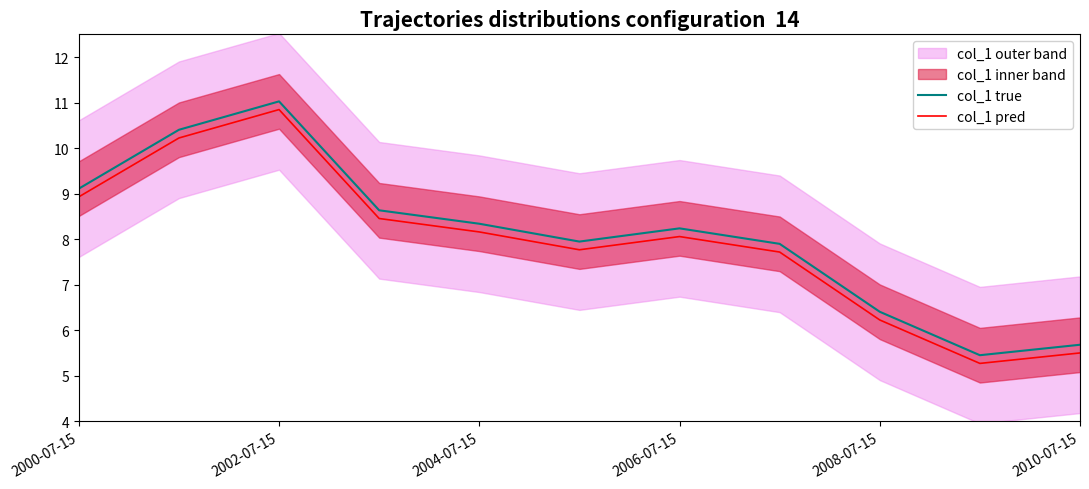

Is the value of col_1 true at 2004-07-15 greater than the value of col_1 pred at 2002-07-15?

No